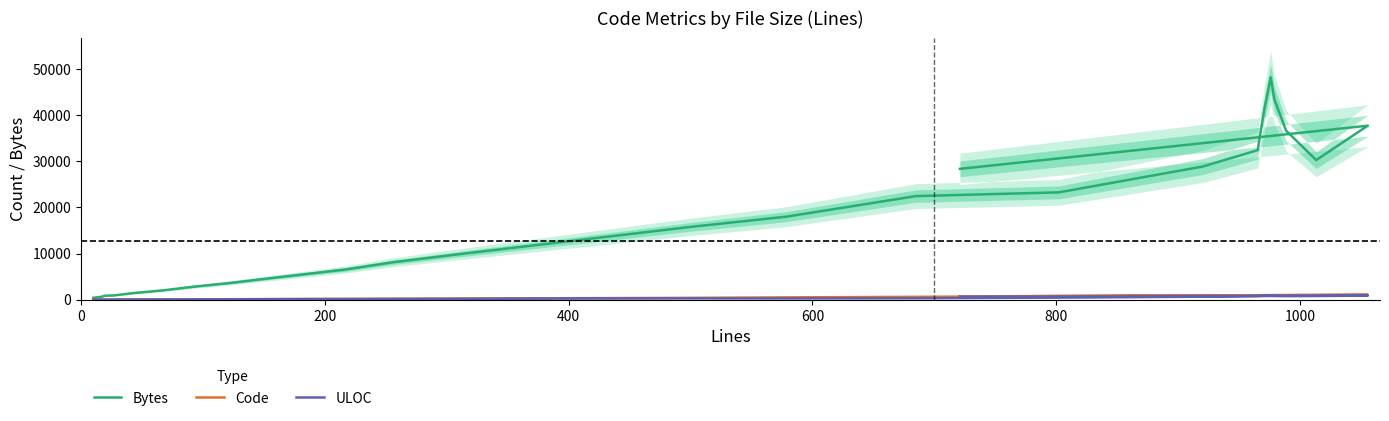

What is the spread (max minus min) of values at 0?

408.0